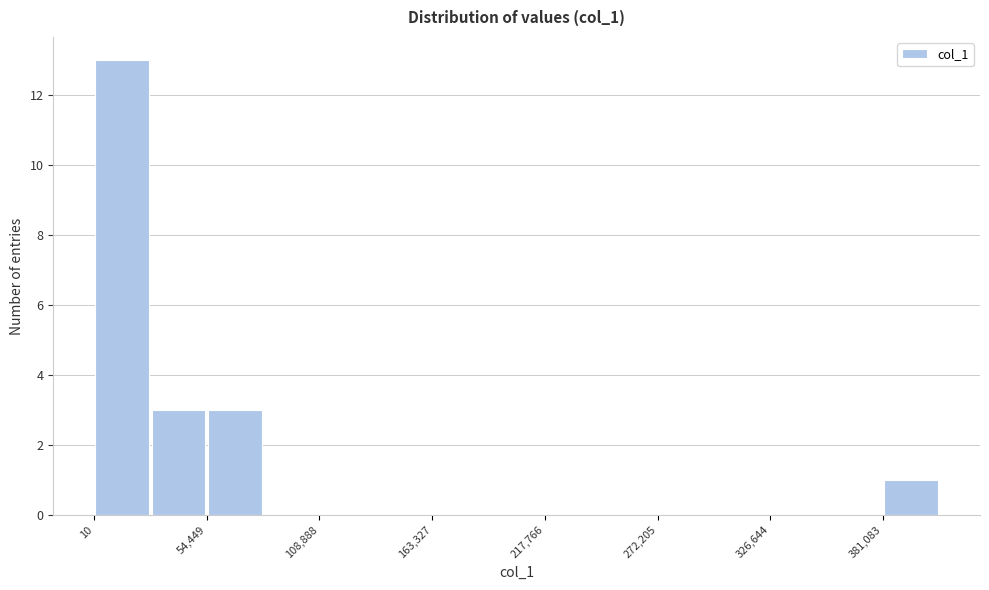

Read against the x-axis, roughly where is the centre of the tallest bar?

10000